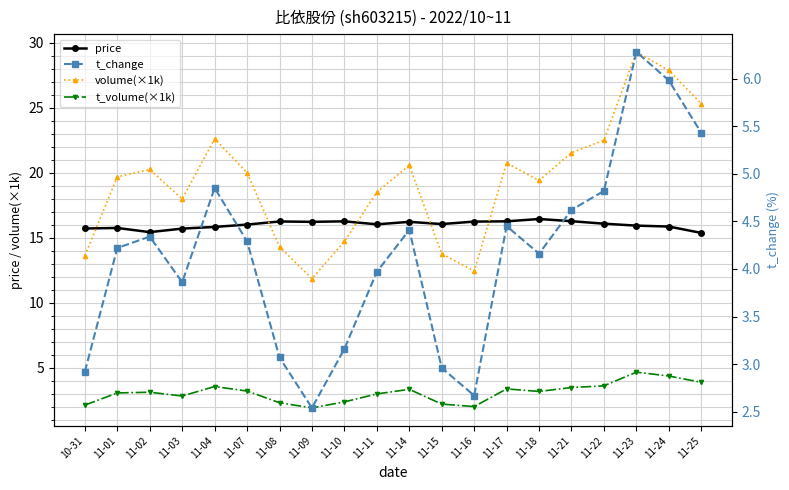

The price series shows 16.5 at 11-18. True or false?

True